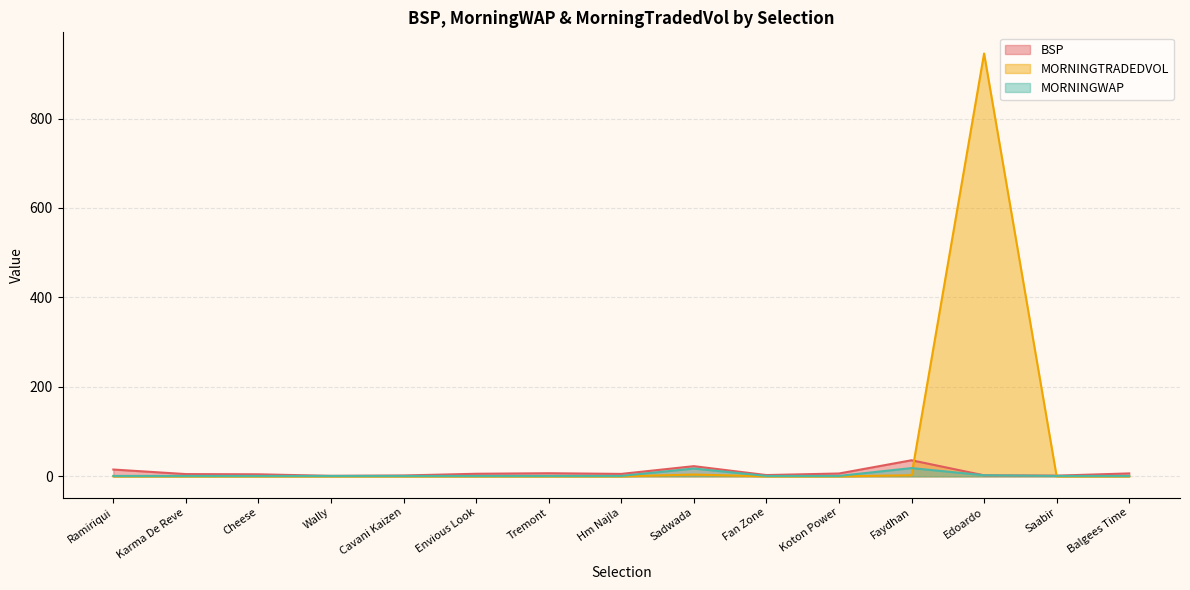

How many times do BSP and MORNINGWAP cross each other?

2